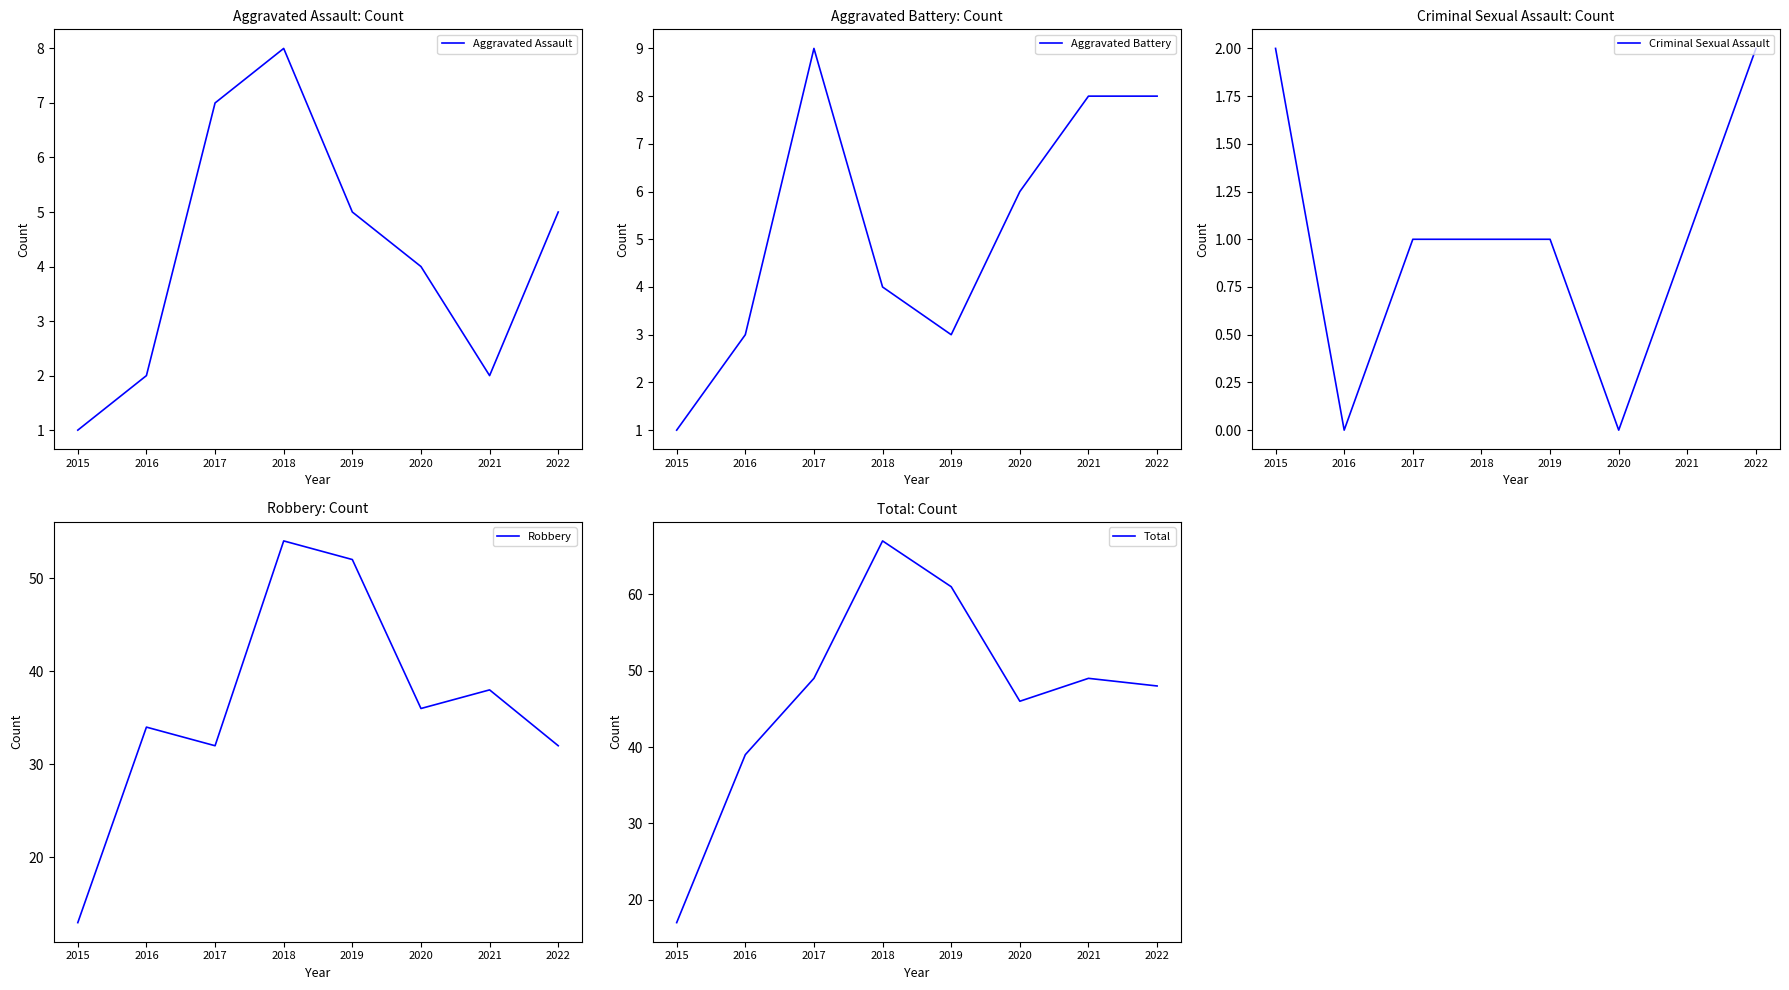

Reading left to right, what are all the values shown in this chart?

Aggravated Assault: 1	2	7	8	5	4	2	5
Aggravated Battery: 1	3	9	4	3	6	8	8
Criminal Sexual Assault: 2	0	1	1	1	0	1	2
Robbery: 13	34	32	54	52	36	38	32
Total: 17	39	49	67	61	46	49	48